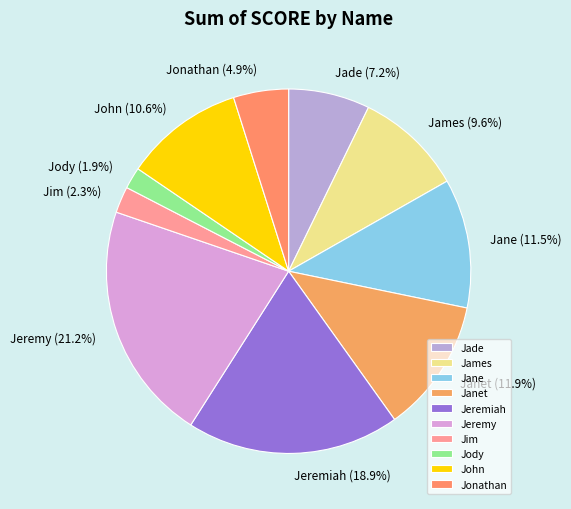

Which slice is the largest?

Jeremy